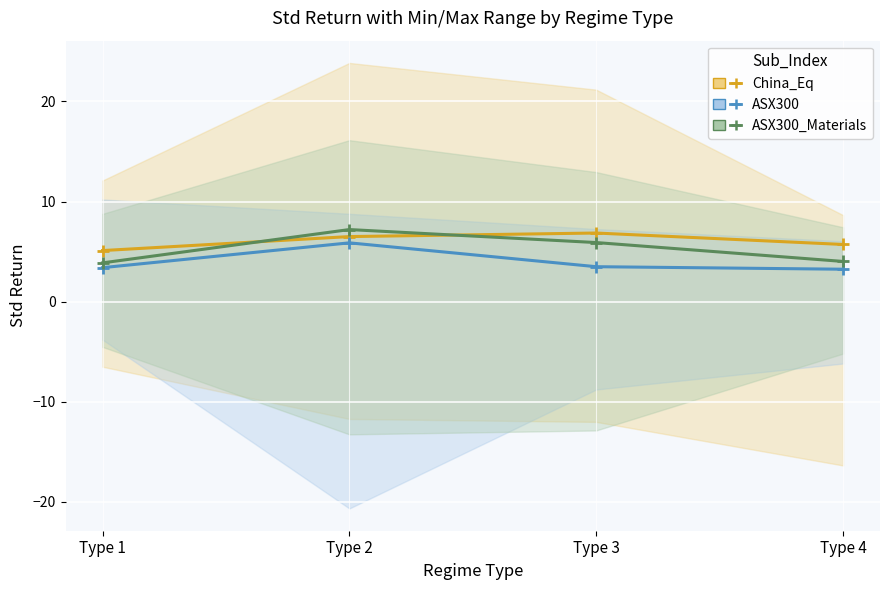

What is the sum of the ASX300_Materials values at Type 4 and Type 2?

11.2